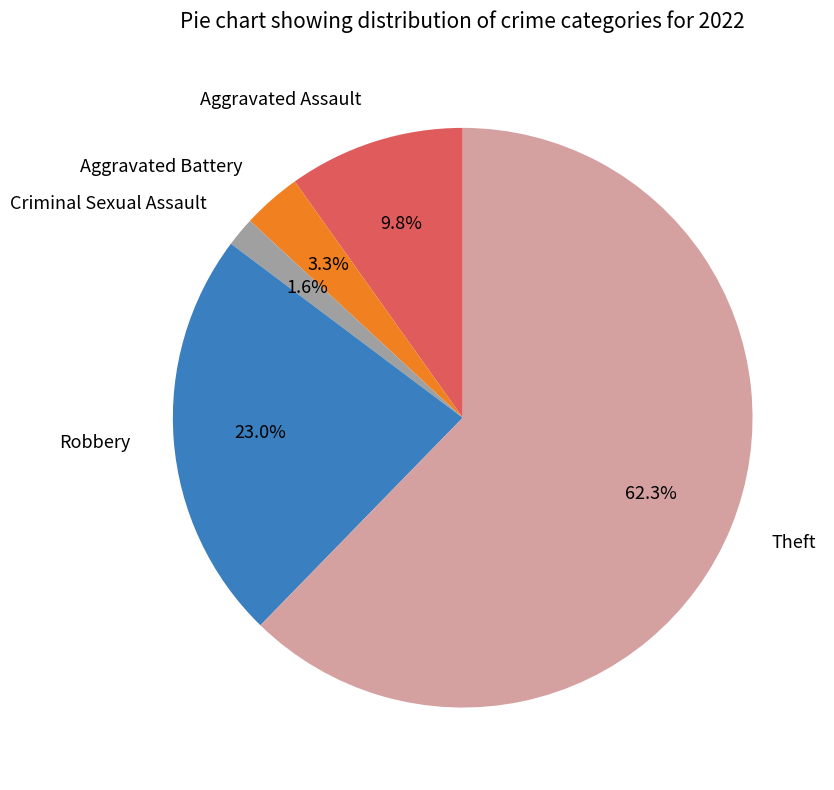

How many segments does this pie chart have?

5